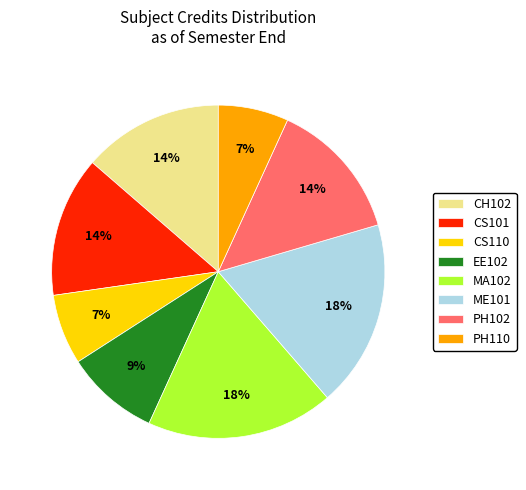

Is it true that PH110 is 7% of the pie?

True